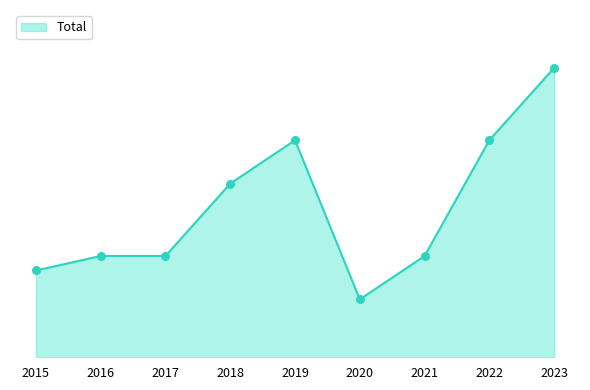

Between 2023 and 2018, which is larger?

2023